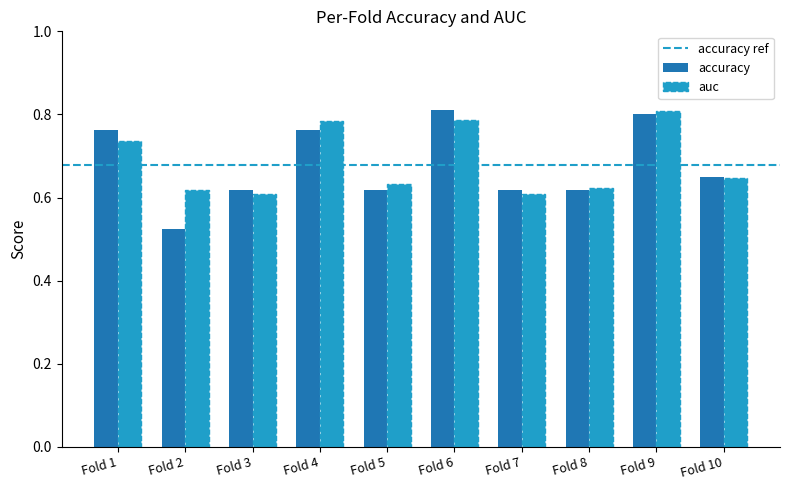

Which category has the lowest value in the accuracy series?

Fold 2